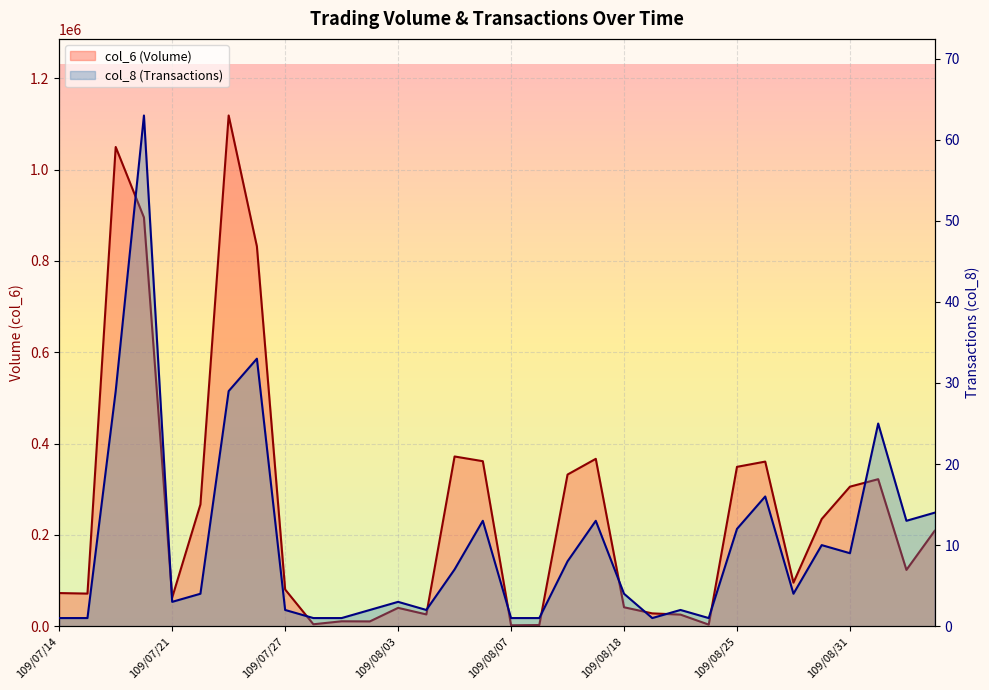

List the series in order of their overall mean, highest first.

col_6, col_8